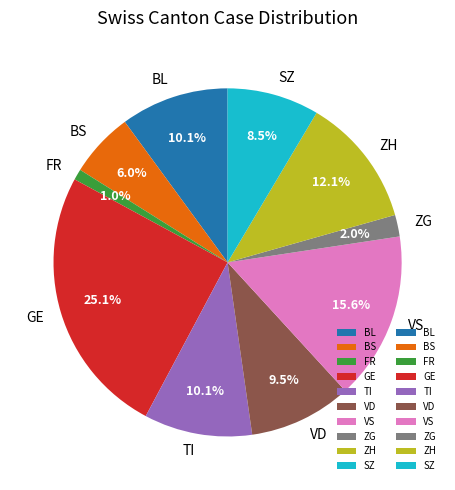

Is there any slice that represents more than half of the pie?

No